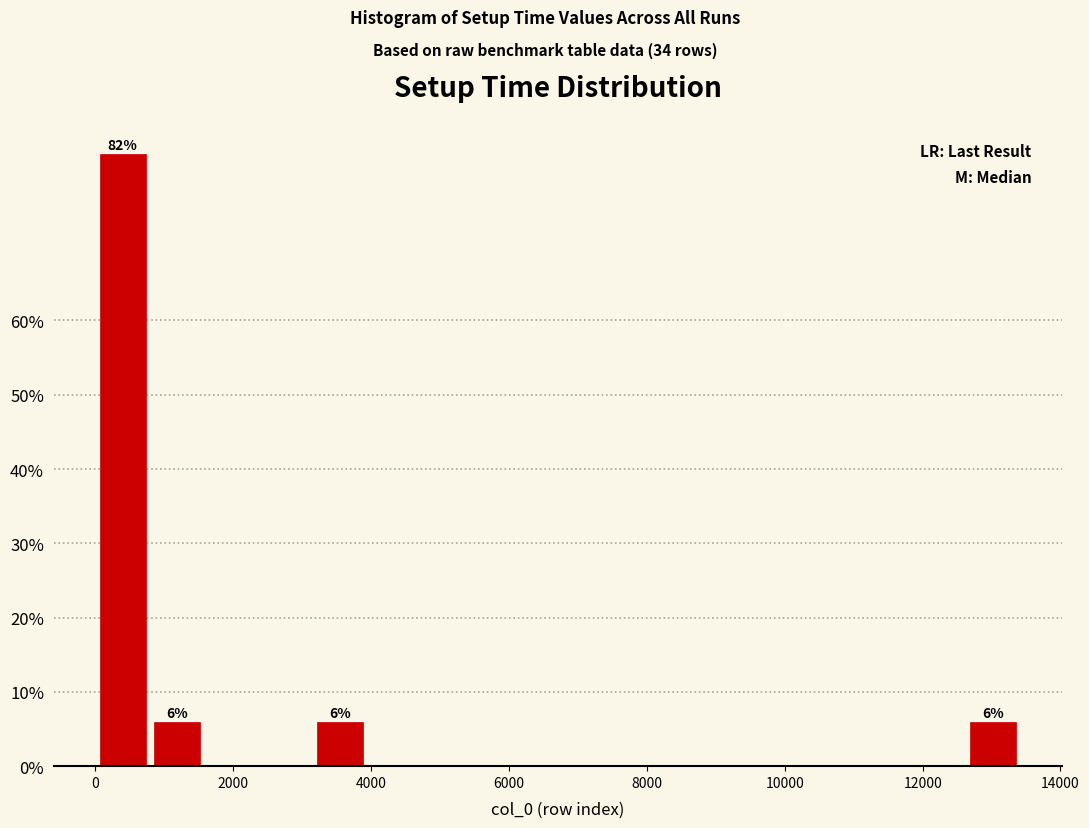

Read against the x-axis, roughly where is the centre of the tallest bar?

400